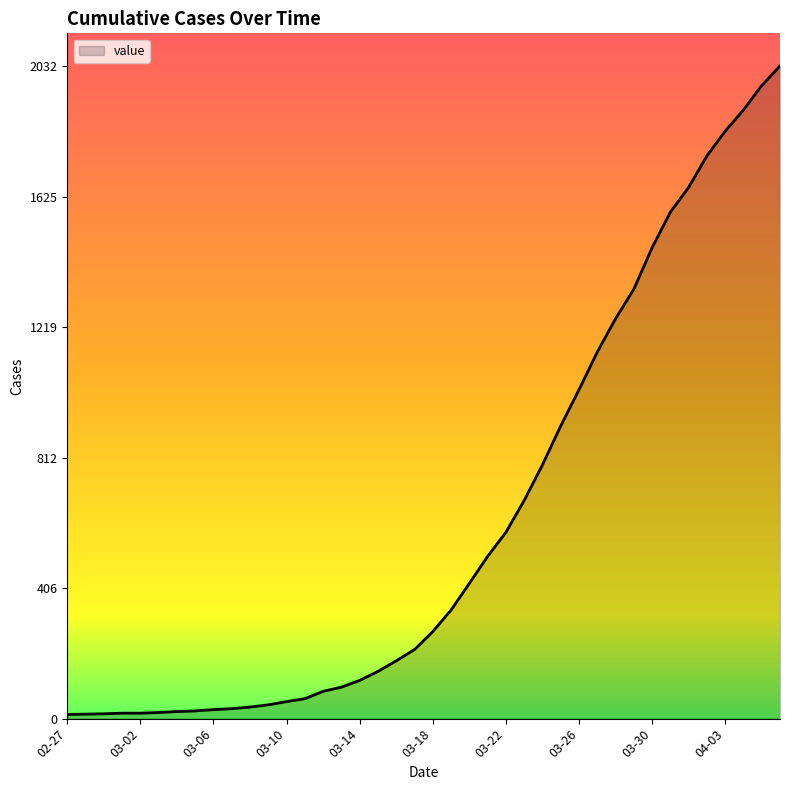

Does the chart display data point markers on the line(s)?

No